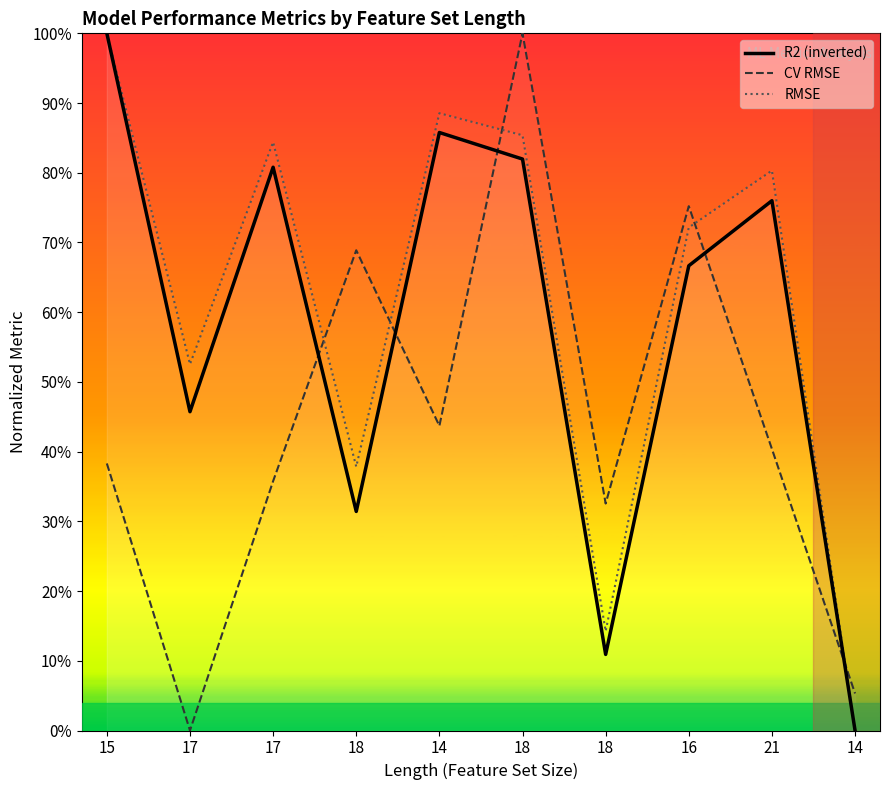

How many R2 (inverted) values are between 0 and 1?

10